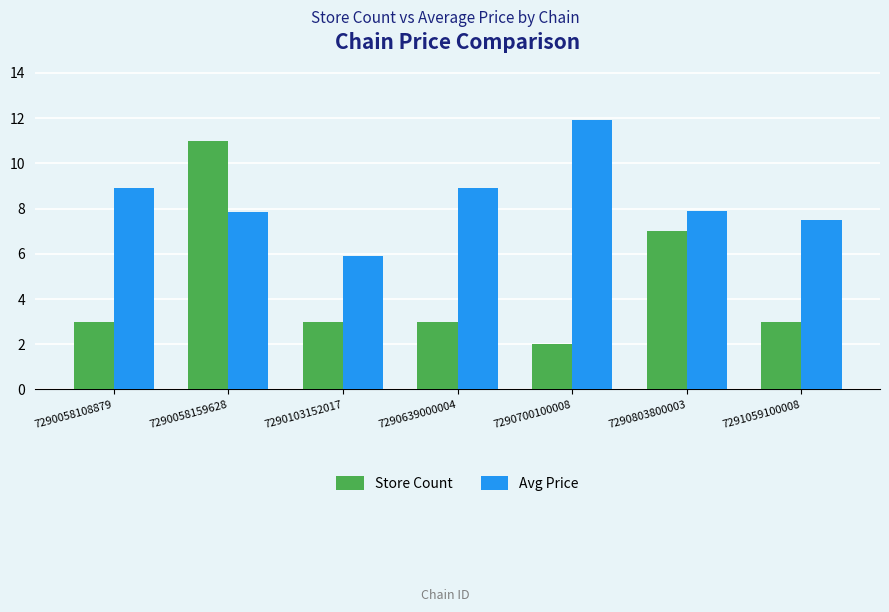

What is the value of the Store Count bar at the 6th from the left?

7.0